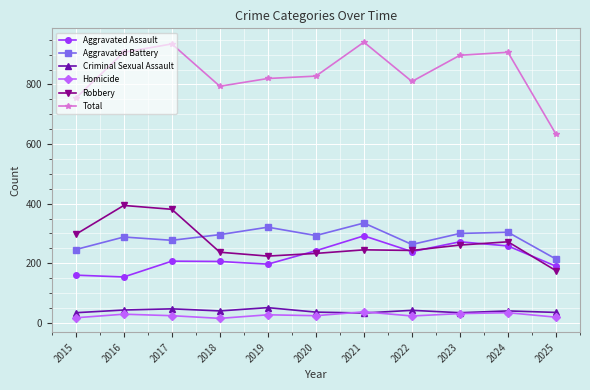

The value of Aggravated Battery at 2023 is 300. True or false?

True